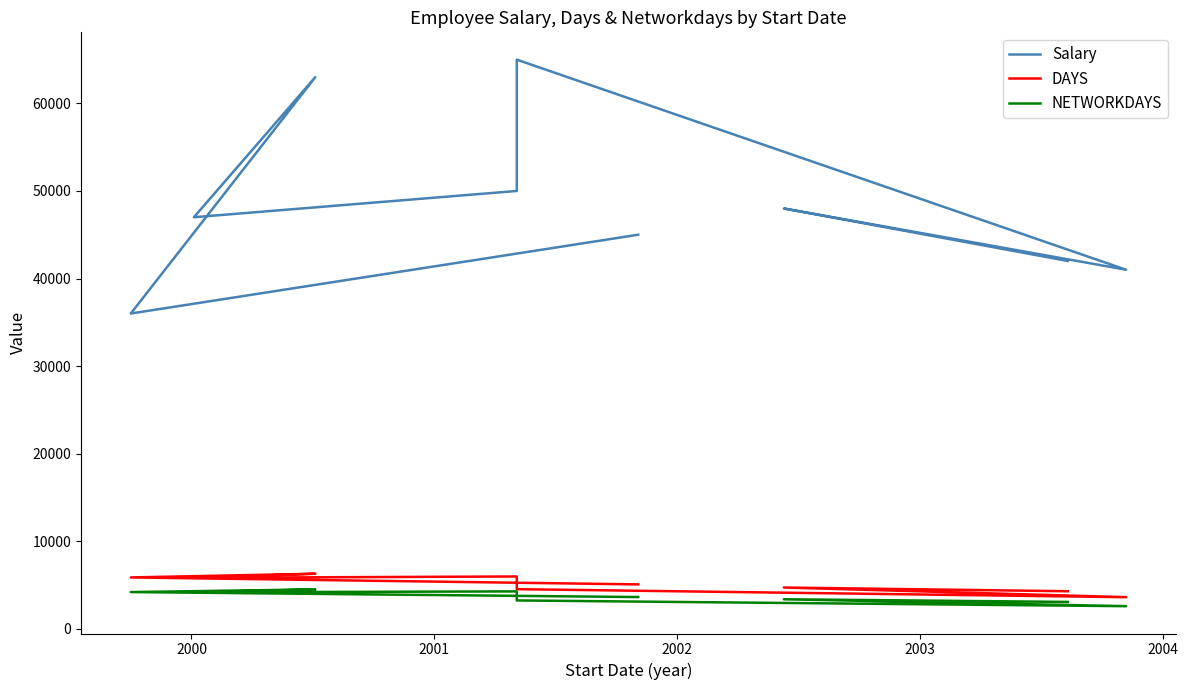

Between 2004 and 2003, which is larger?

2004